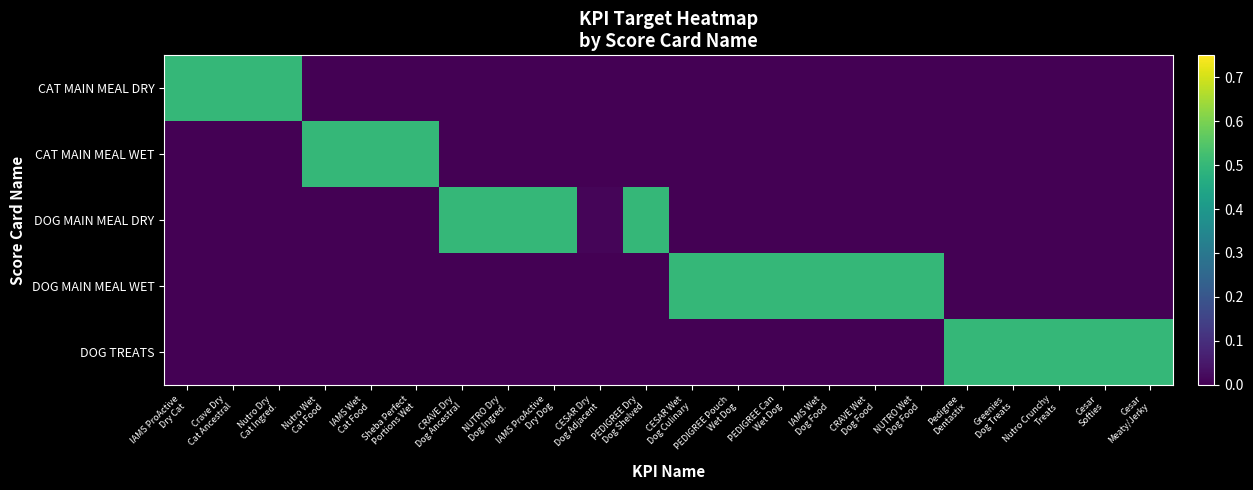

Reading left to right, transcribe all the data shown in this chart.

CAT MAIN MEAL DRY: IAMS ProActive
Dry Cat=0.5	Crave Dry
Cat Ancestral=0.5	Nutro Dry
Cat Ingred.=0.5	Nutro Wet
Cat Food=0.0	IAMS Wet
Cat Food=0.0	Sheba Perfect
Portions Wet=0.0	CRAVE Dry
Dog Ancestral=0.0	NUTRO Dry
Dog Ingred.=0.0	IAMS ProActive
Dry Dog=0.0	CESAR Dry
Dog Adjacent=0.0	PEDIGREE Dry
Dog Shelved=0.0	CESAR Wet
Dog Culinary=0.0	PEDIGREE Pouch
Wet Dog=0.0	PEDIGREE Can
Wet Dog=0.0	IAMS Wet
Dog Food=0.0	CRAVE Wet
Dog Food=0.0	NUTRO Wet
Dog Food=0.0	Pedigree
Dentastix=0.0	Greenies
Dog Treats=0.0	Nutro Crunchy
Treats=0.0	Cesar
Softies=0.0	Cesar
Meaty/Jerky=0.0
CAT MAIN MEAL WET: IAMS ProActive
Dry Cat=0.0	Crave Dry
Cat Ancestral=0.0	Nutro Dry
Cat Ingred.=0.0	Nutro Wet
Cat Food=0.5	IAMS Wet
Cat Food=0.5	Sheba Perfect
Portions Wet=0.5	CRAVE Dry
Dog Ancestral=0.0	NUTRO Dry
Dog Ingred.=0.0	IAMS ProActive
Dry Dog=0.0	CESAR Dry
Dog Adjacent=0.0	PEDIGREE Dry
Dog Shelved=0.0	CESAR Wet
Dog Culinary=0.0	PEDIGREE Pouch
Wet Dog=0.0	PEDIGREE Can
Wet Dog=0.0	IAMS Wet
Dog Food=0.0	CRAVE Wet
Dog Food=0.0	NUTRO Wet
Dog Food=0.0	Pedigree
Dentastix=0.0	Greenies
Dog Treats=0.0	Nutro Crunchy
Treats=0.0	Cesar
Softies=0.0	Cesar
Meaty/Jerky=0.0
DOG MAIN MEAL DRY: IAMS ProActive
Dry Cat=0.0	Crave Dry
Cat Ancestral=0.0	Nutro Dry
Cat Ingred.=0.0	Nutro Wet
Cat Food=0.0	IAMS Wet
Cat Food=0.0	Sheba Perfect
Portions Wet=0.0	CRAVE Dry
Dog Ancestral=0.5	NUTRO Dry
Dog Ingred.=0.5	IAMS ProActive
Dry Dog=0.5	CESAR Dry
Dog Adjacent=0.0	PEDIGREE Dry
Dog Shelved=0.5	CESAR Wet
Dog Culinary=0.0	PEDIGREE Pouch
Wet Dog=0.0	PEDIGREE Can
Wet Dog=0.0	IAMS Wet
Dog Food=0.0	CRAVE Wet
Dog Food=0.0	NUTRO Wet
Dog Food=0.0	Pedigree
Dentastix=0.0	Greenies
Dog Treats=0.0	Nutro Crunchy
Treats=0.0	Cesar
Softies=0.0	Cesar
Meaty/Jerky=0.0
DOG MAIN MEAL WET: IAMS ProActive
Dry Cat=0.0	Crave Dry
Cat Ancestral=0.0	Nutro Dry
Cat Ingred.=0.0	Nutro Wet
Cat Food=0.0	IAMS Wet
Cat Food=0.0	Sheba Perfect
Portions Wet=0.0	CRAVE Dry
Dog Ancestral=0.0	NUTRO Dry
Dog Ingred.=0.0	IAMS ProActive
Dry Dog=0.0	CESAR Dry
Dog Adjacent=0.0	PEDIGREE Dry
Dog Shelved=0.0	CESAR Wet
Dog Culinary=0.5	PEDIGREE Pouch
Wet Dog=0.5	PEDIGREE Can
Wet Dog=0.5	IAMS Wet
Dog Food=0.5	CRAVE Wet
Dog Food=0.5	NUTRO Wet
Dog Food=0.5	Pedigree
Dentastix=0.0	Greenies
Dog Treats=0.0	Nutro Crunchy
Treats=0.0	Cesar
Softies=0.0	Cesar
Meaty/Jerky=0.0
DOG TREATS: IAMS ProActive
Dry Cat=0.0	Crave Dry
Cat Ancestral=0.0	Nutro Dry
Cat Ingred.=0.0	Nutro Wet
Cat Food=0.0	IAMS Wet
Cat Food=0.0	Sheba Perfect
Portions Wet=0.0	CRAVE Dry
Dog Ancestral=0.0	NUTRO Dry
Dog Ingred.=0.0	IAMS ProActive
Dry Dog=0.0	CESAR Dry
Dog Adjacent=0.0	PEDIGREE Dry
Dog Shelved=0.0	CESAR Wet
Dog Culinary=0.0	PEDIGREE Pouch
Wet Dog=0.0	PEDIGREE Can
Wet Dog=0.0	IAMS Wet
Dog Food=0.0	CRAVE Wet
Dog Food=0.0	NUTRO Wet
Dog Food=0.0	Pedigree
Dentastix=0.5	Greenies
Dog Treats=0.5	Nutro Crunchy
Treats=0.5	Cesar
Softies=0.5	Cesar
Meaty/Jerky=0.5